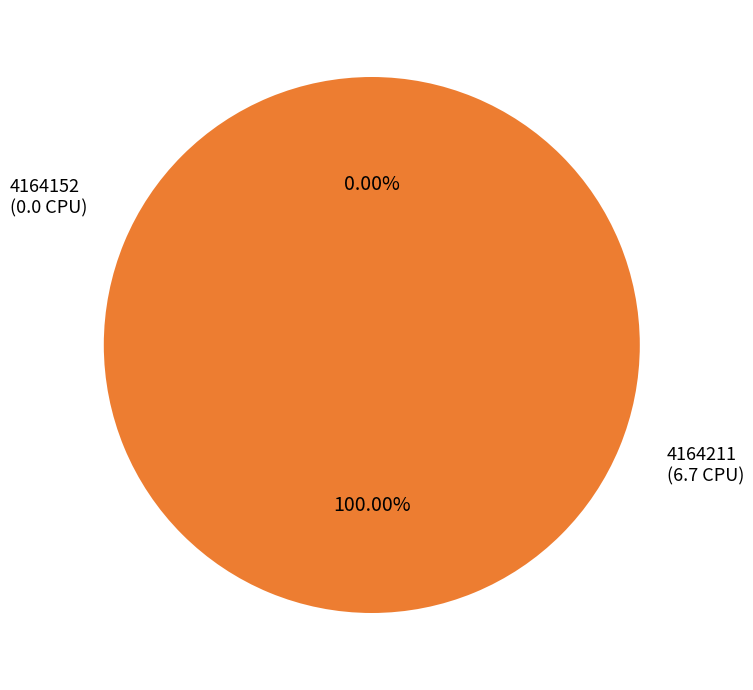

To the nearest percent, what is the average slice percentage?

50%